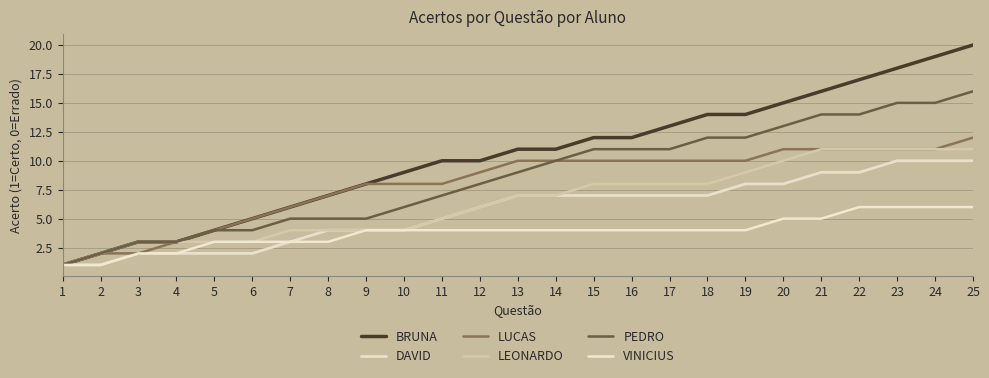

Which label corresponds to the largest value in the chart?

25